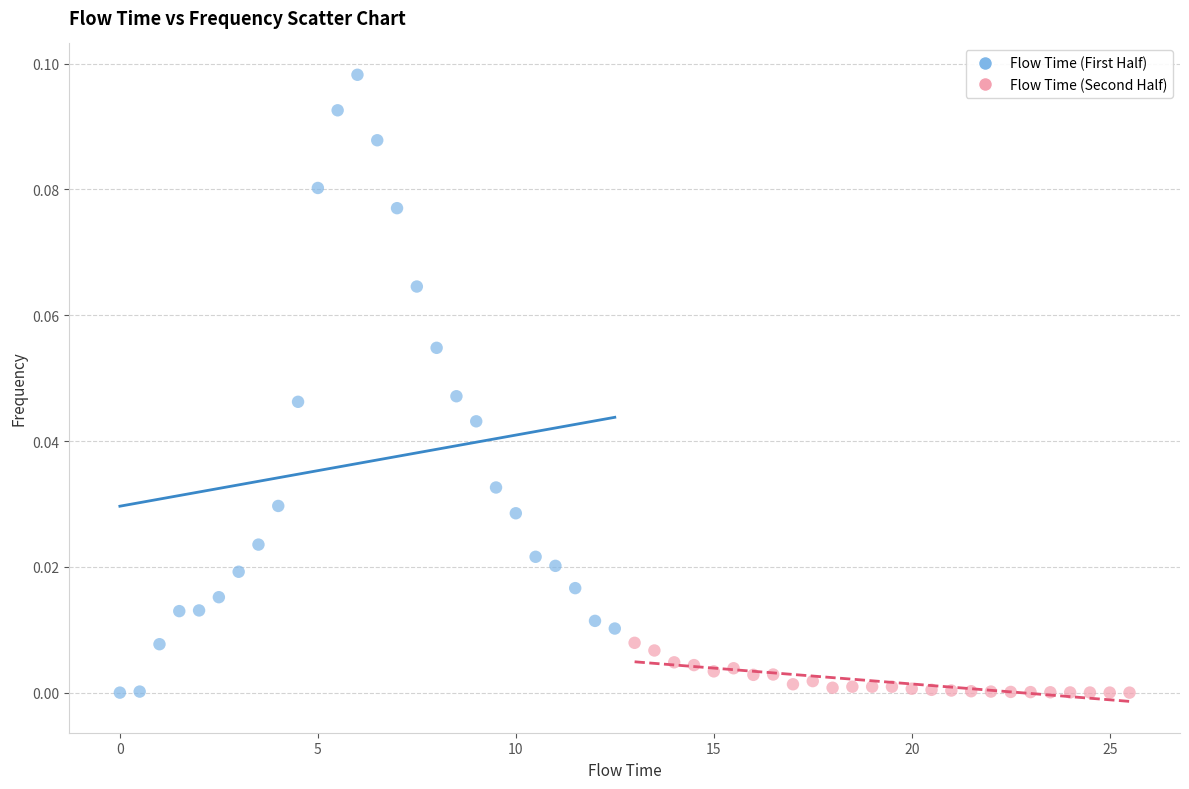

Which series reaches the maximum Y coordinate?

Flow Time (First Half)